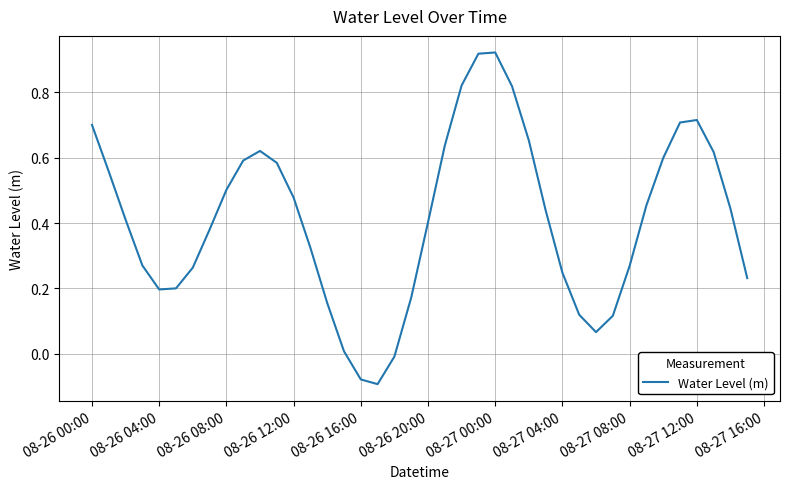

What is the difference between the maximum and minimum values?

1.0